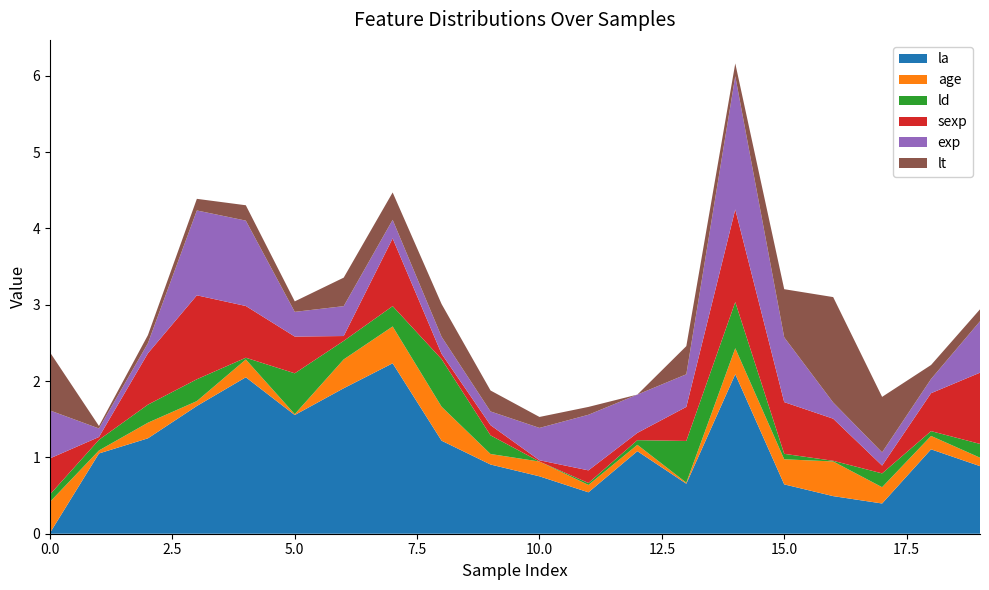

Reading left to right, what are all the values shown in this chart?

la: 0.0	1.1	1.2	1.7	2.0	1.6	1.9	2.2	1.2	0.9	0.8	0.5	1.1	0.7	2.1	0.6	0.5	0.4	1.1	0.9
age: 0.4	0.0	0.2	0.1	0.2	0.0	0.4	0.5	0.4	0.1	0.2	0.1	0.1	0.0	0.3	0.3	0.5	0.2	0.2	0.1
ld: 0.1	0.1	0.2	0.3	0.0	0.5	0.2	0.3	0.6	0.2	0.0	0.0	0.1	0.5	0.6	0.1	0.0	0.2	0.1	0.2
sexp: 0.5	0.0	0.7	1.1	0.7	0.5	0.1	0.9	0.1	0.1	0.0	0.2	0.1	0.4	1.2	0.7	0.6	0.1	0.5	0.9
exp: 0.6	0.1	0.1	1.1	1.1	0.3	0.4	0.2	0.2	0.2	0.4	0.7	0.5	0.4	1.7	0.8	0.2	0.2	0.2	0.7
lt: 0.8	0.0	0.1	0.2	0.2	0.1	0.4	0.4	0.4	0.3	0.1	0.1	0.0	0.4	0.2	0.6	1.4	0.7	0.2	0.2